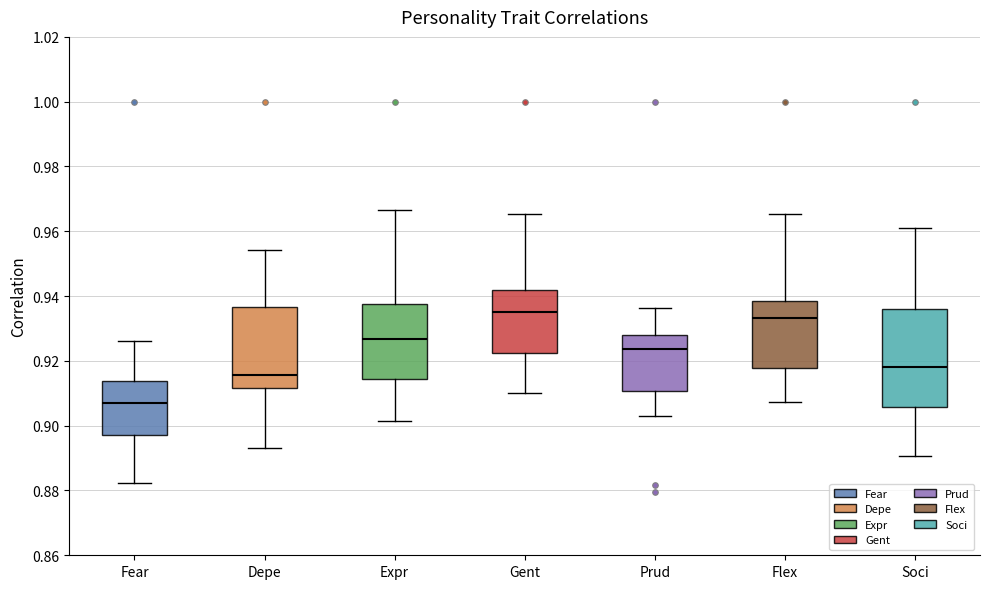

Which box's median line is the highest?

Gent